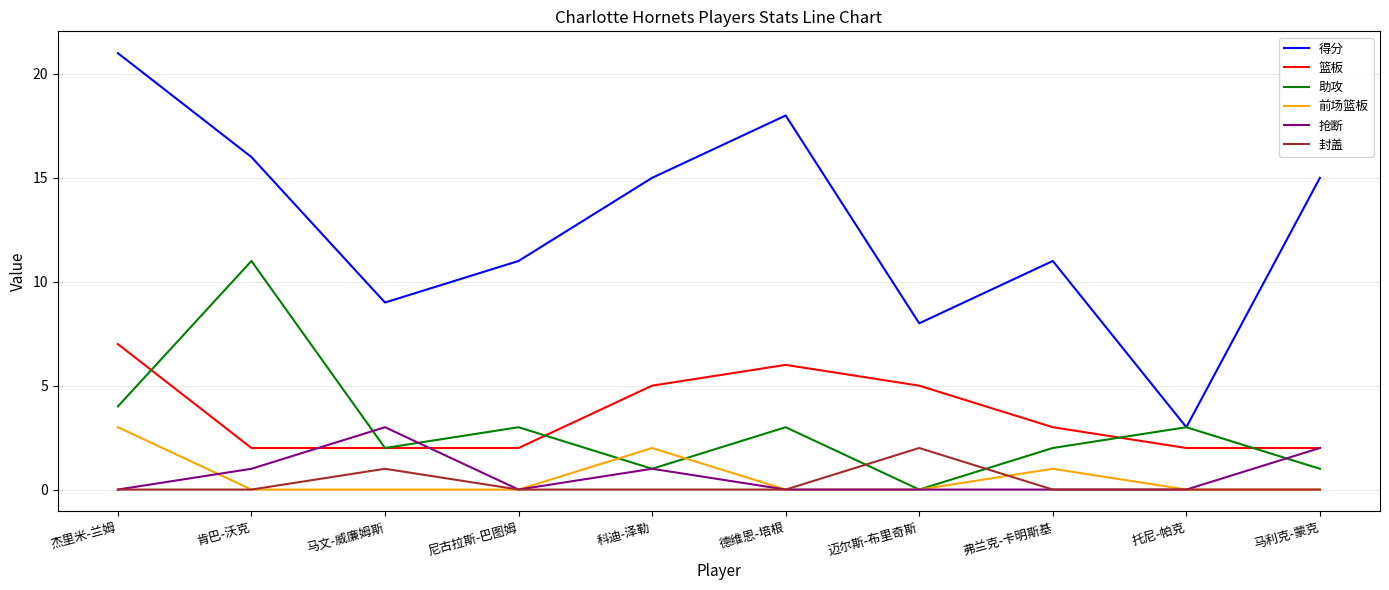

True or false: 抢断 has more than 1 interior local peaks.

True